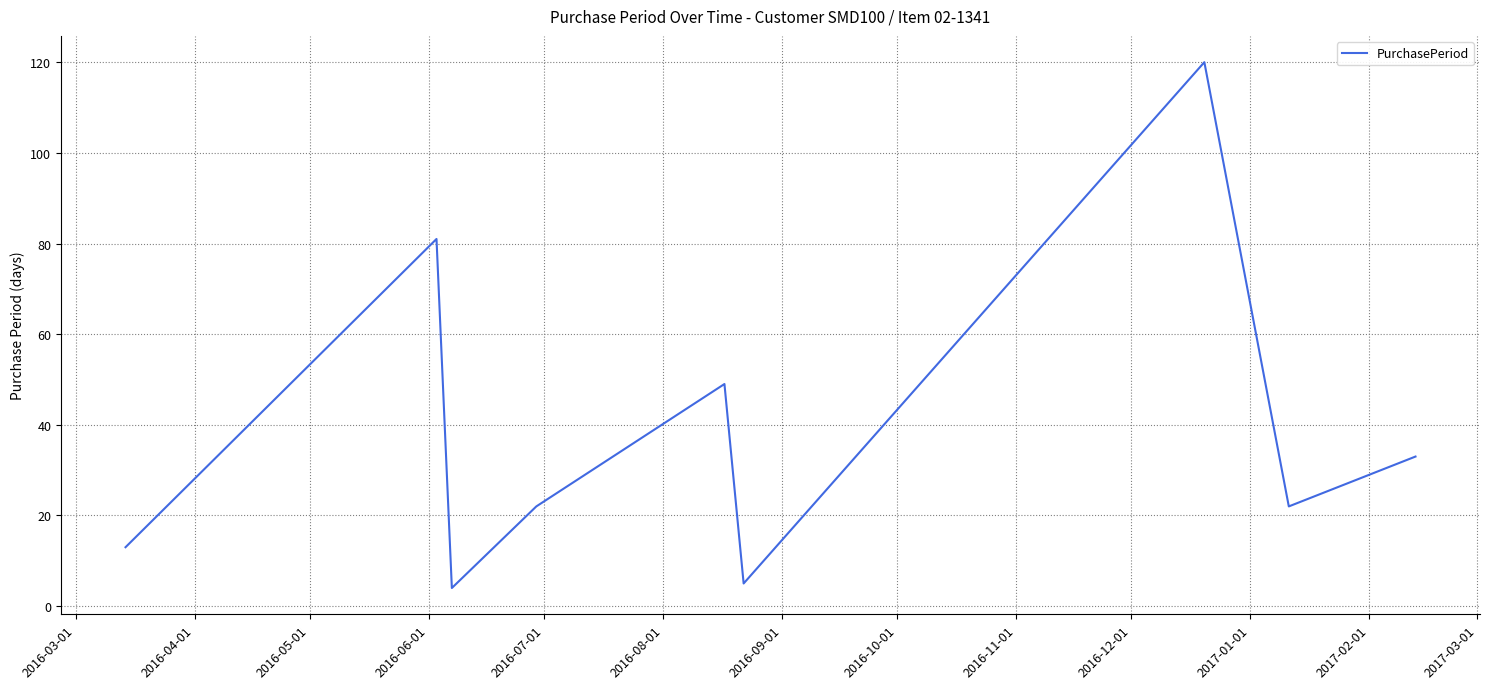

What is the smallest value displayed?

4